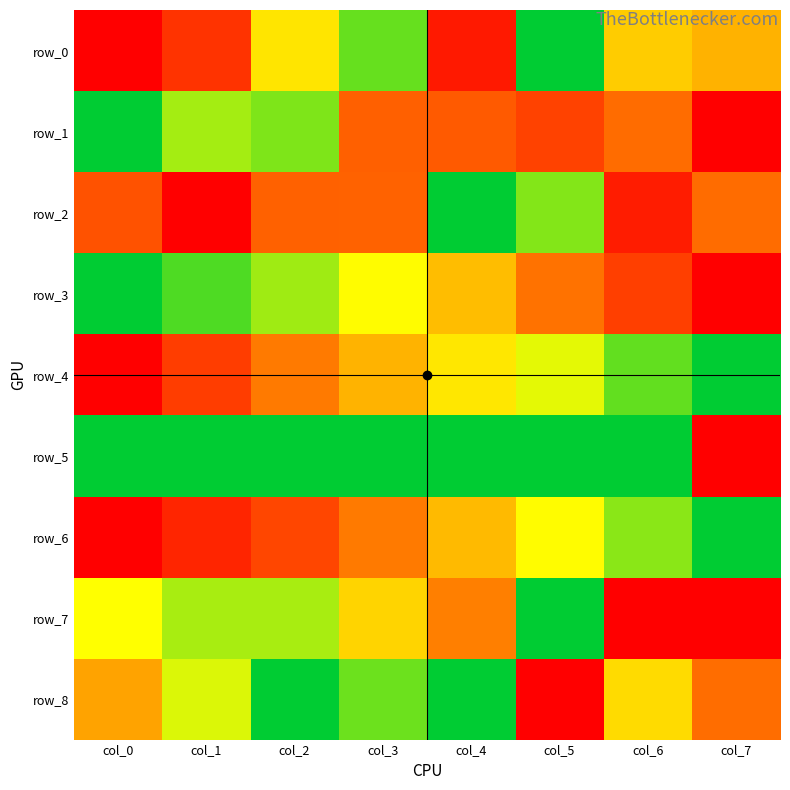

At which label is row_3 closest to 0?

col_7